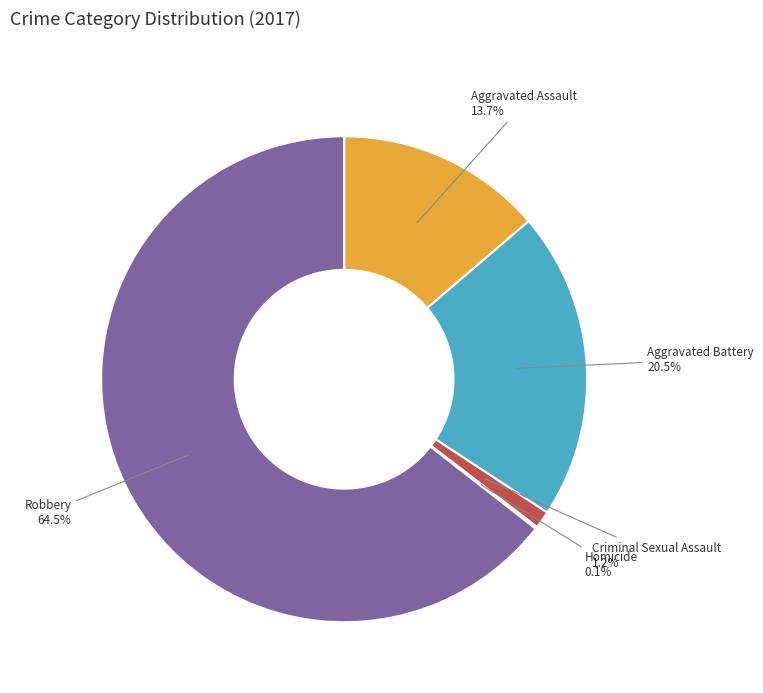

Between Aggravated Battery and Aggravated Assault, which is larger?

Aggravated Battery